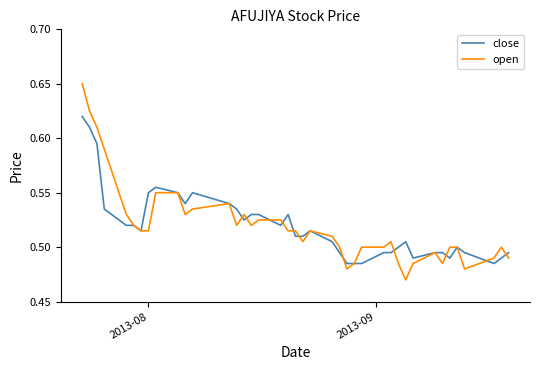

What is the difference between the maximum and minimum values in the open series?

0.2